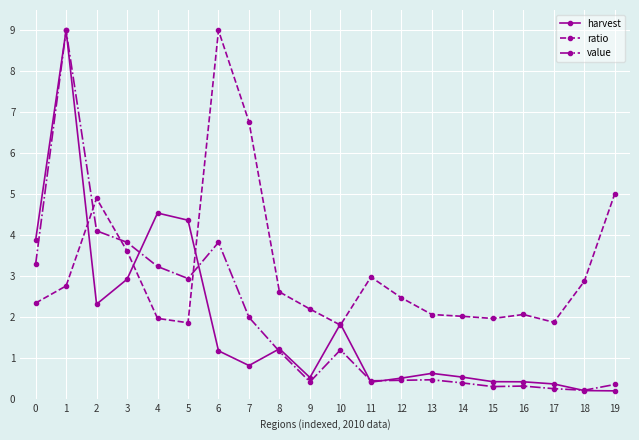

True or false: harvest has more than 2 points higher than both neighbors.

True